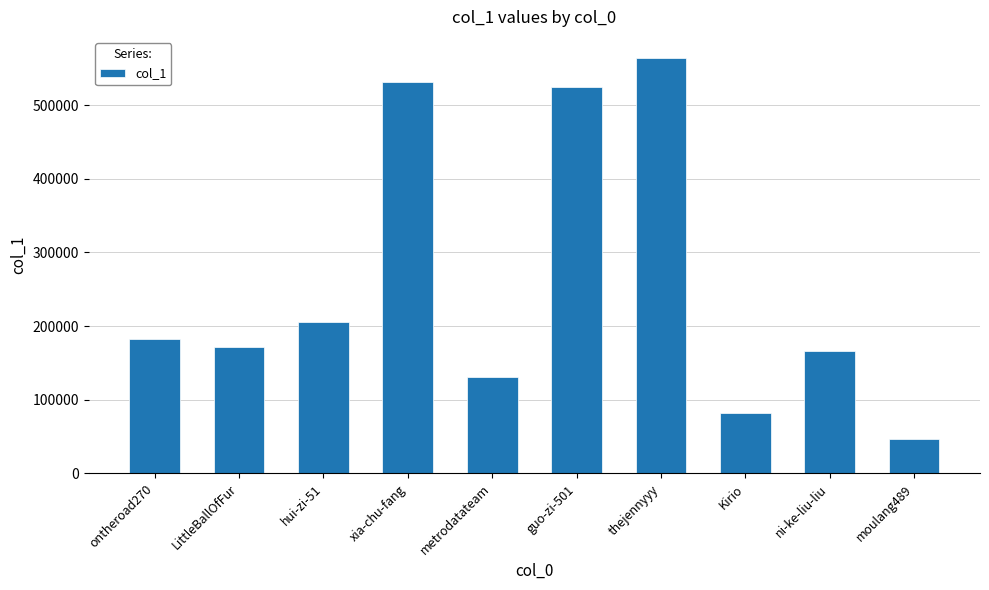

What is the approximate value at Kirio, to the nearest 50?

82250